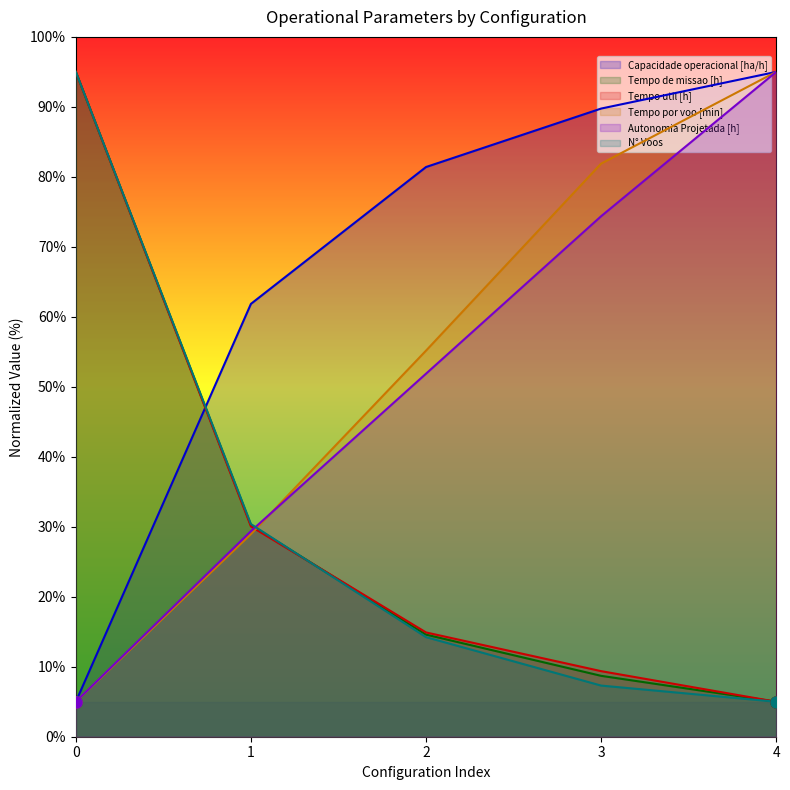

True or false: Tempo por voo [min] has a value of 29.0 at 1.

True